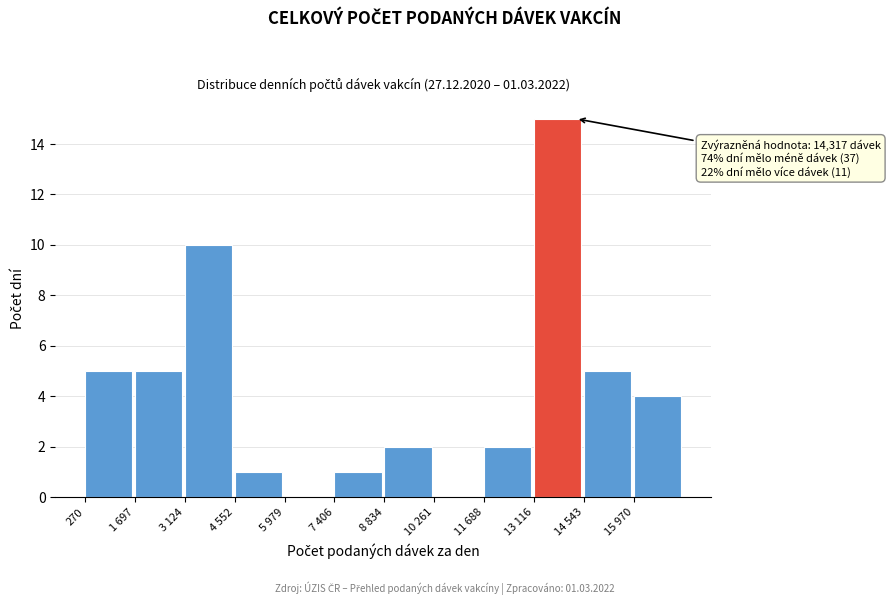

Reading left to right, transcribe all the data shown in this chart.

270=5	1 697=5	3 124=10	4 552=1	5 979=0	7 406=1	8 834=2	10 261=0	11 688=2	13 116=15	14 543=5	15 970=4